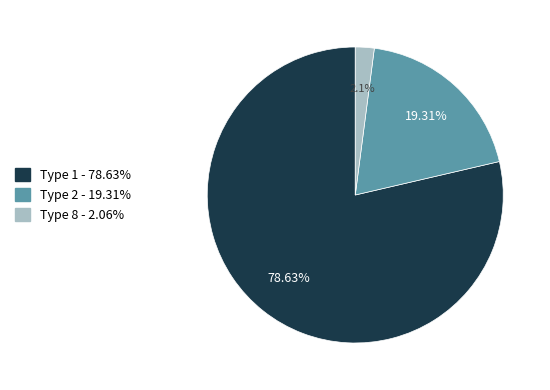

Is there any slice that represents more than half of the pie?

Yes